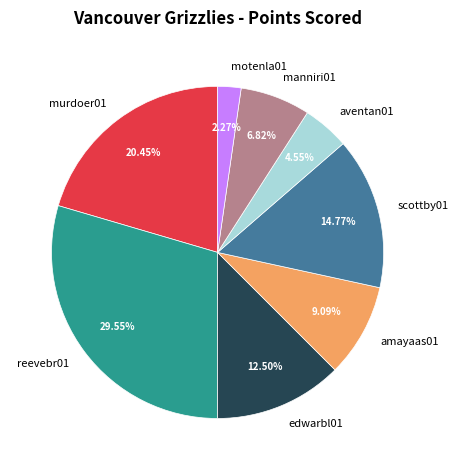

Is the sum of motenla01 and scottby01 greater than half?

No